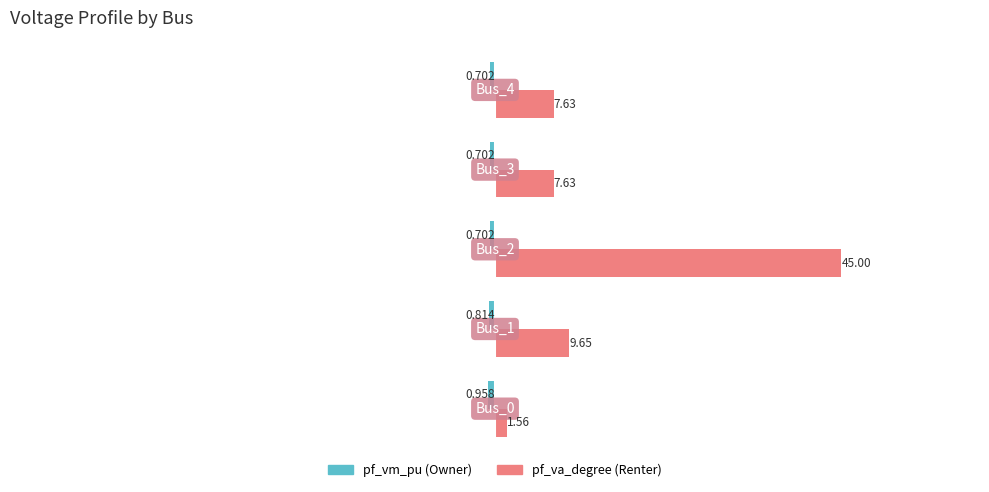

Count the number of categories in the chart.

5